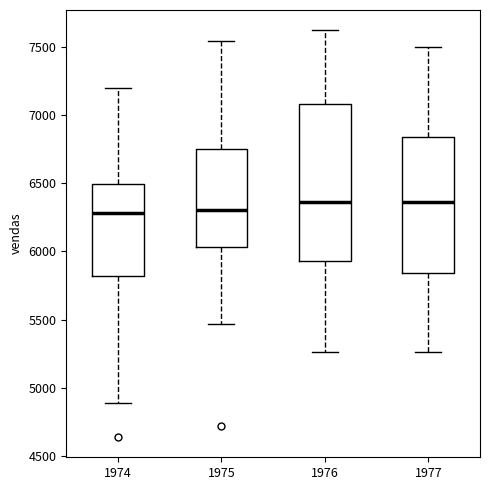

Reading left to right, read every box against the y-axis: the position of its median line, the range the box covers, and the ends of its whiskers. The values are not printed on the chart, so give them approximately, as read against the axis.

1974: median 6300, box 5800 to 6500, whiskers 4900 to 7200
1975: median 6300, box 6050 to 6750, whiskers 5450 to 7550
1976: median 6350, box 5950 to 7100, whiskers 5250 to 7600
1977: median 6350, box 5850 to 6850, whiskers 5250 to 7500